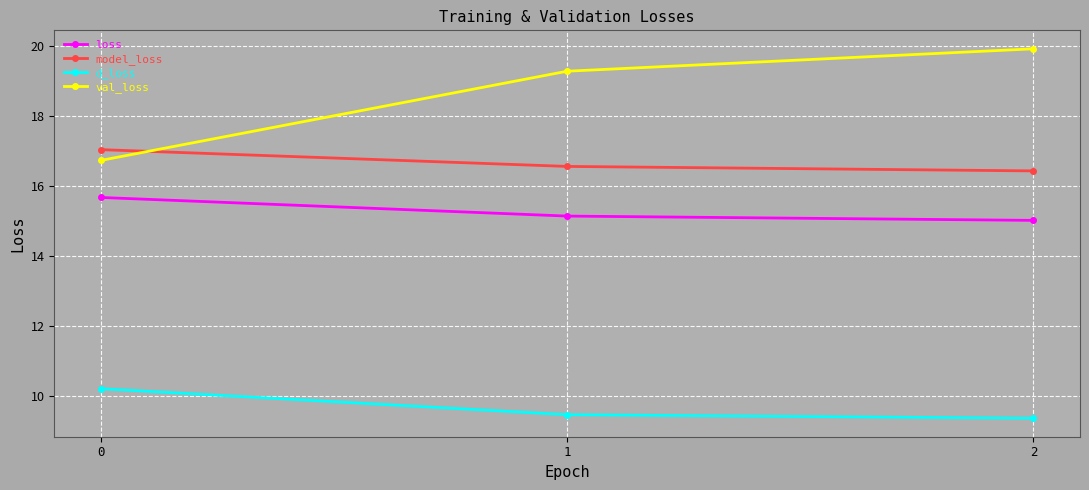

Reading left to right, extract all data points from this chart.

loss: 0=15.7	1=15.1	2=15.0
model_loss: 0=17.0	1=16.6	2=16.4
d_loss: 0=10.2	1=9.5	2=9.4
val_loss: 0=16.7	1=19.3	2=19.9